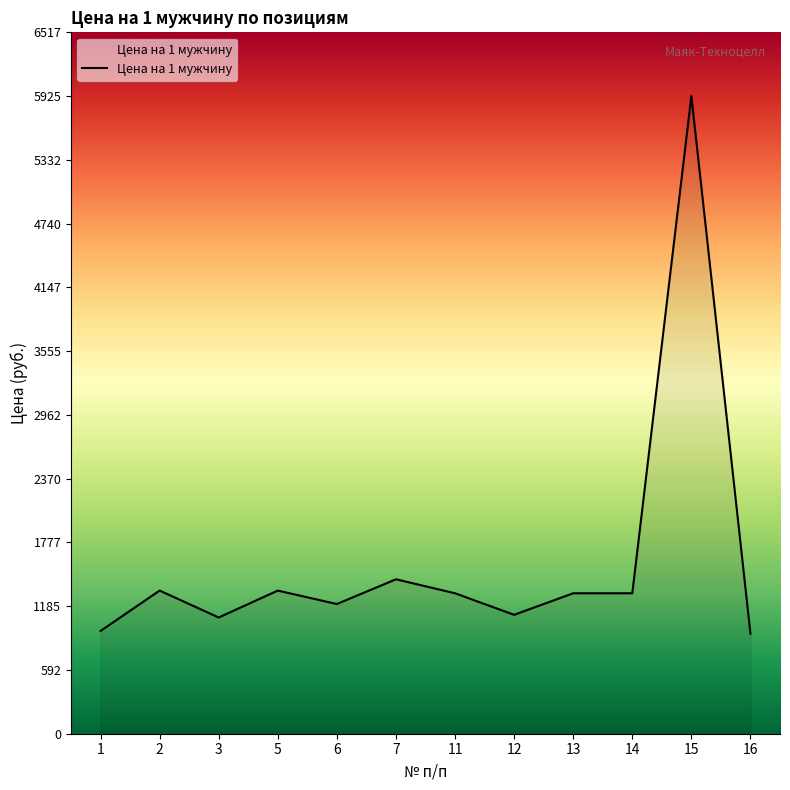

What is the difference between the maximum and minimum values?

4995